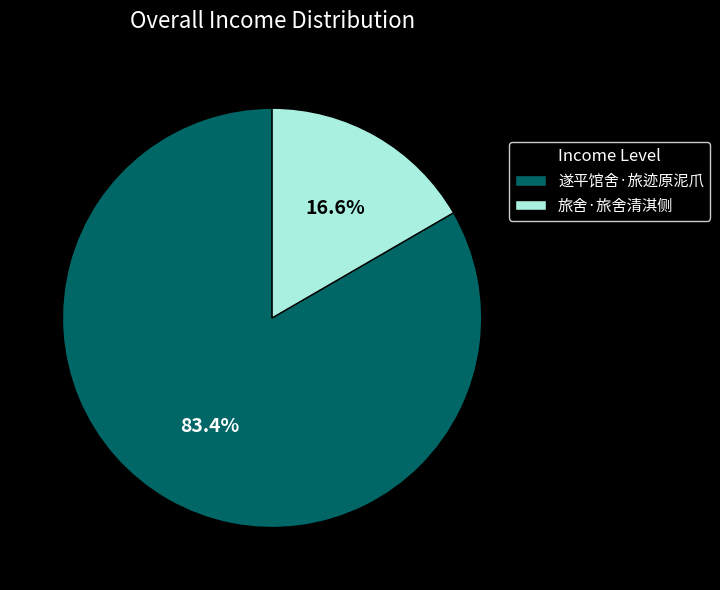

Rank the categories by value from highest to lowest.

遂平馆舍·旅迹原泥爪, 旅舍·旅舍清淇侧